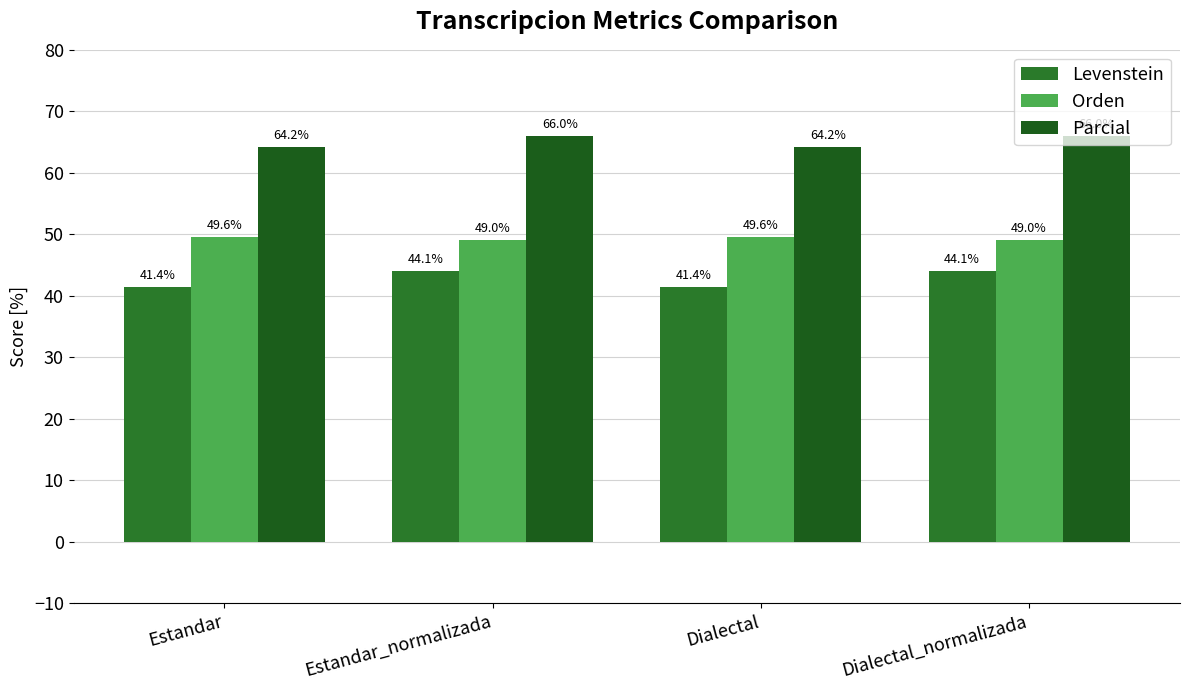

Reading left to right, transcribe all the data shown in this chart.

Levenstein: 41.4	44.1	41.4	44.1
Orden: 49.6	49.0	49.6	49.0
Parcial: 64.2	66.0	64.2	66.0